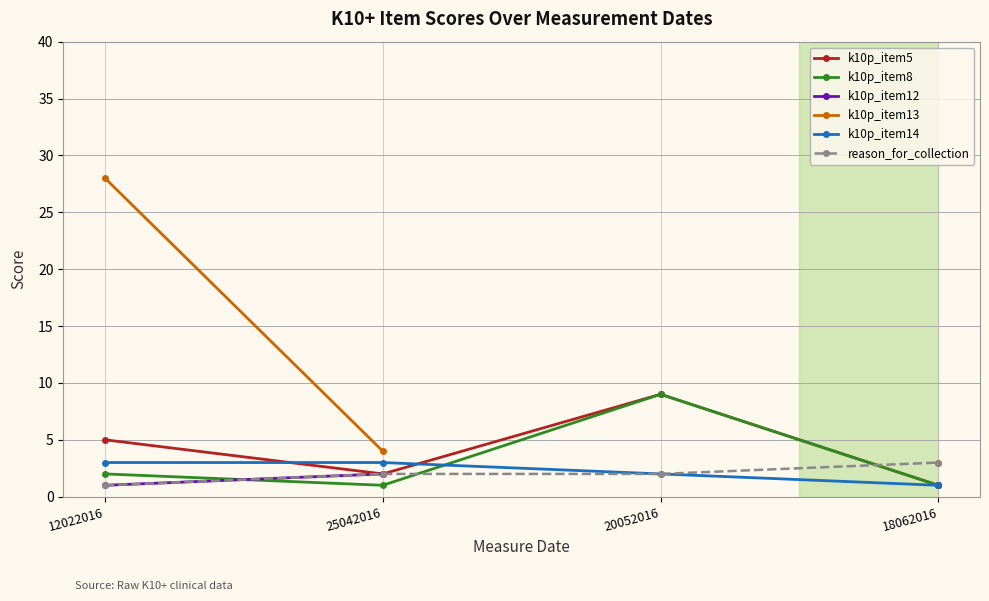

Between 25042016 and 18062016, which series saw the biggest shift?

k10p_item14